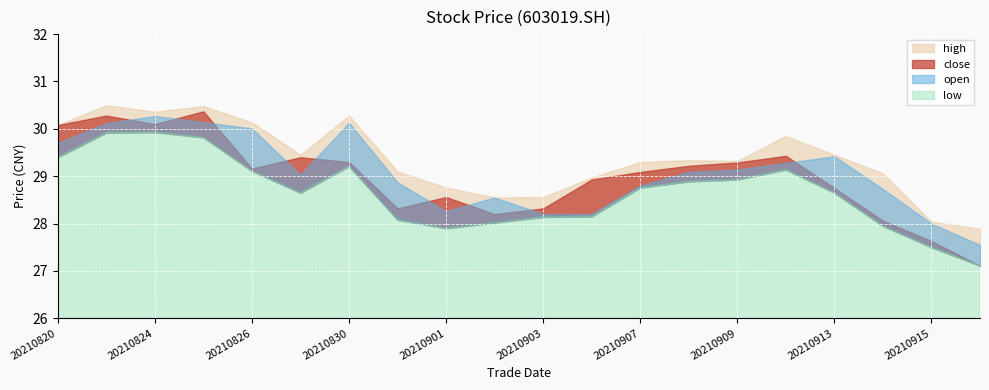

What is the value of the low point at the 3rd from the left?

29.9